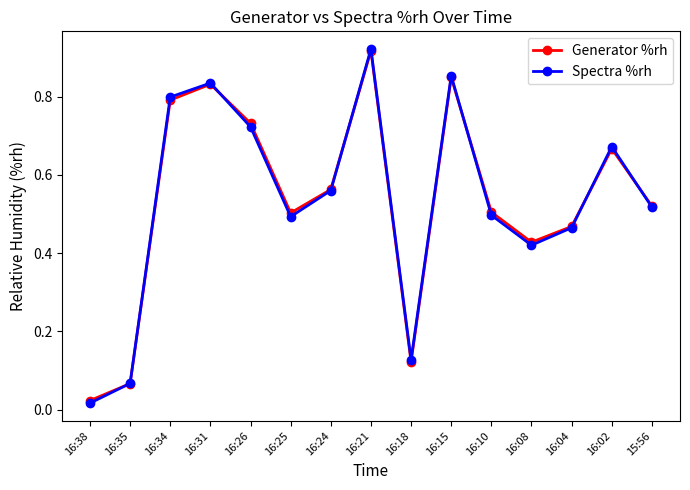

In Spectra %rh, how many points are lower than both neighbors (excluding endpoints)?

3